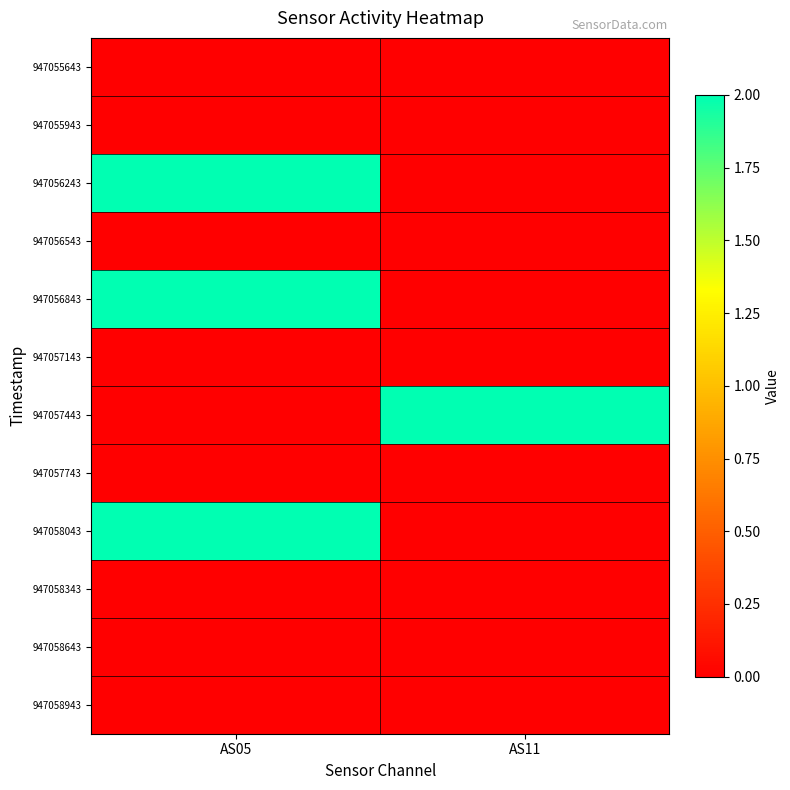

At how many categories does at least one series exceed 1?

2